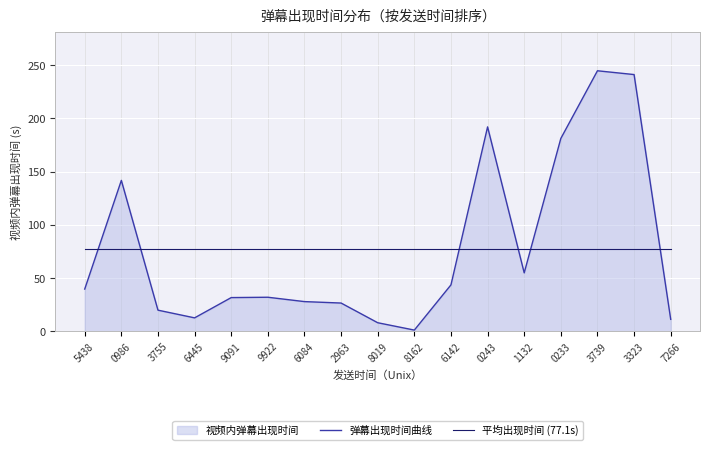

What position from the right is 7266?

1